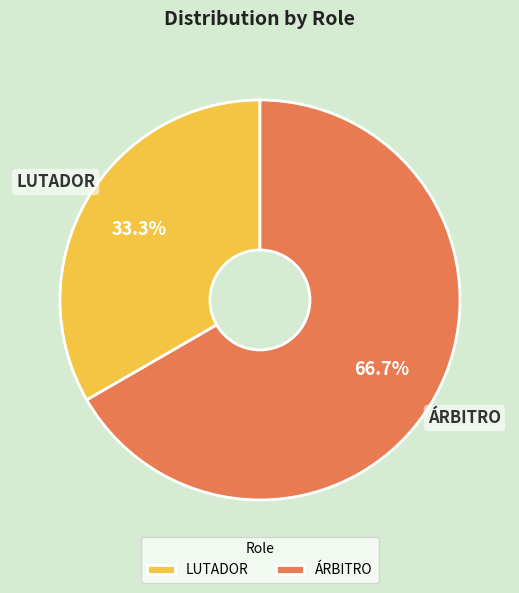

What is the largest slice in the pie chart?

ÁRBITRO